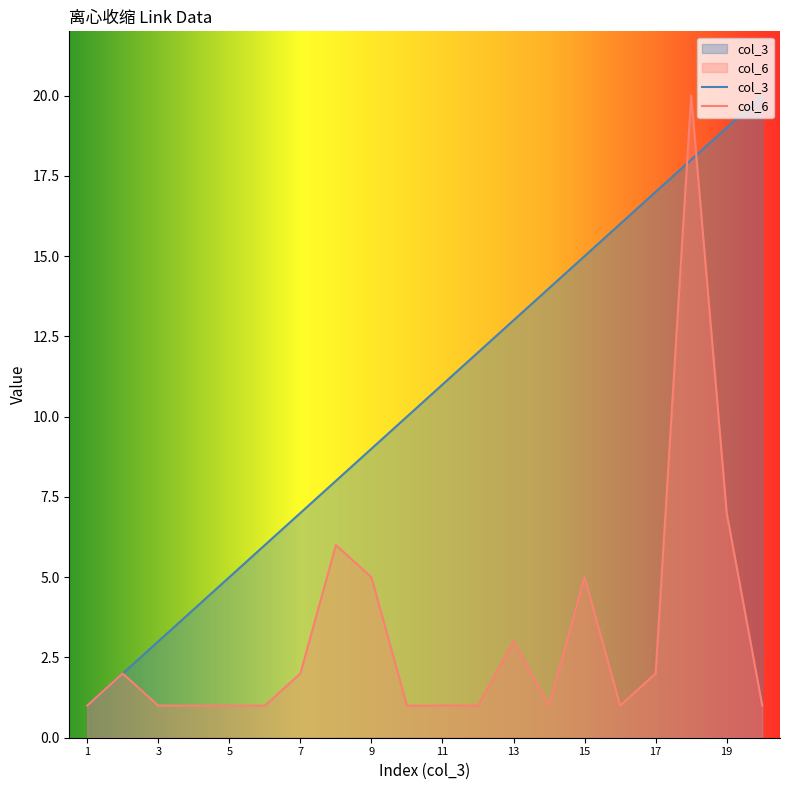

How many lines are shown in the chart?

2